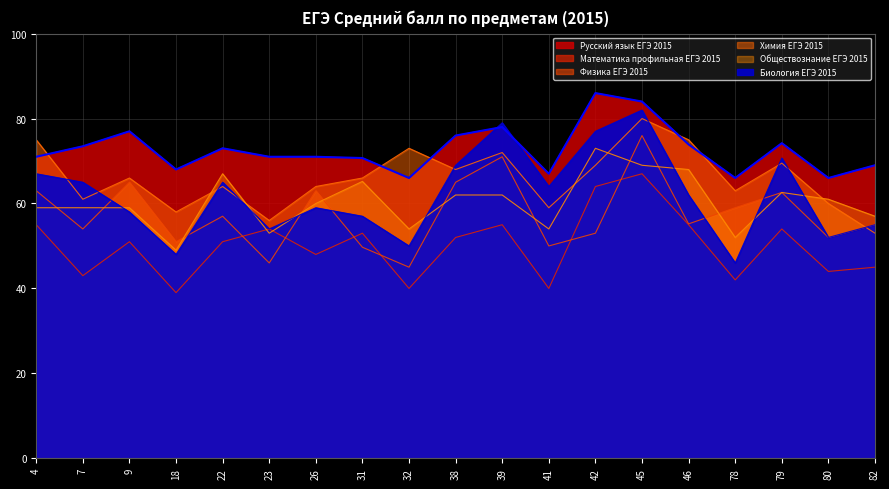

True or false: Русский язык ЕГЭ 2015 has a value of 23.2 at 22.

False